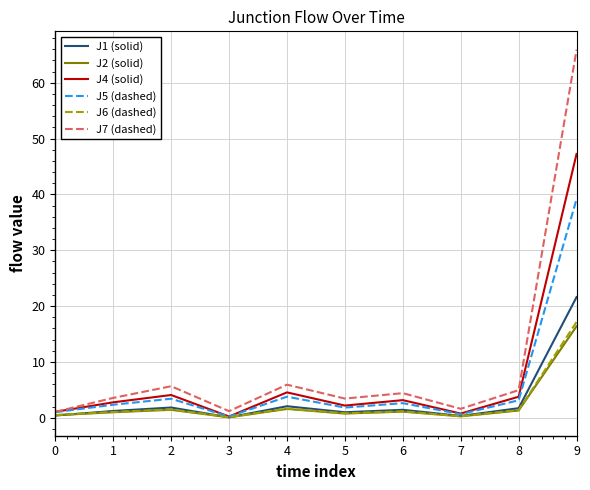

Is the value of J6 (dashed) at 4 greater than the value of J2 (solid) at 9?

No